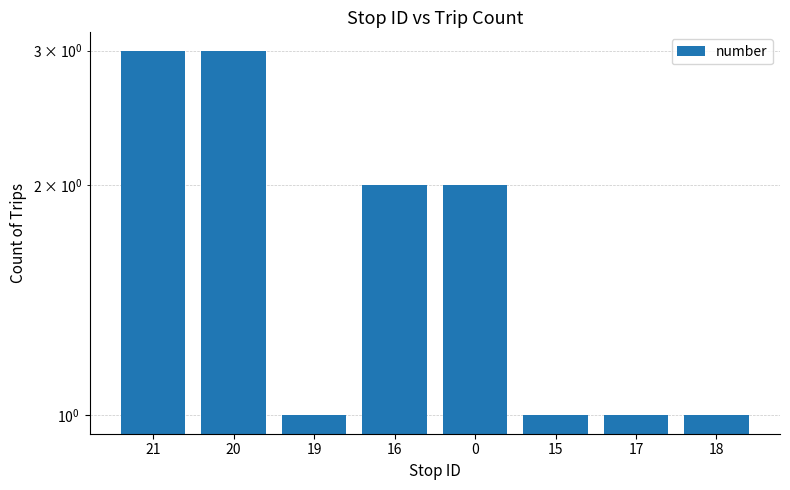

What is the label of the 2nd bar from the right?

17